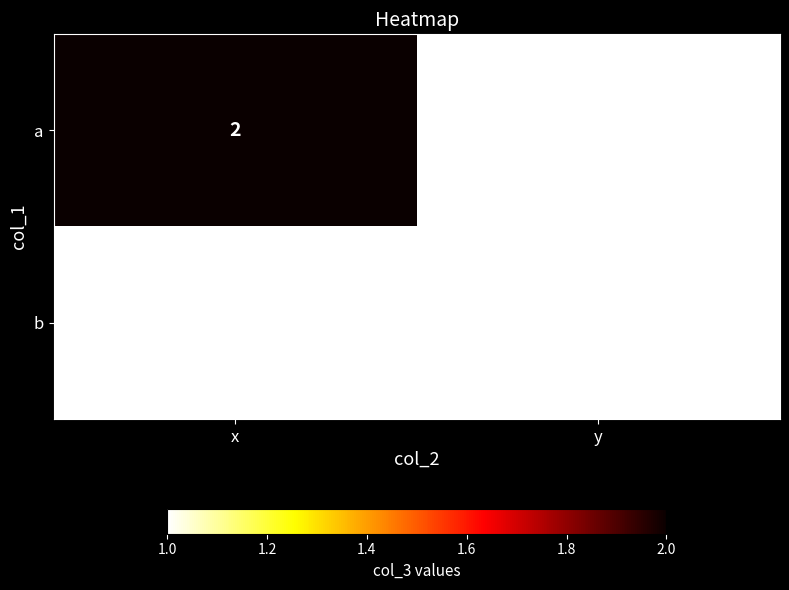

The value of a at x is 2. True or false?

True